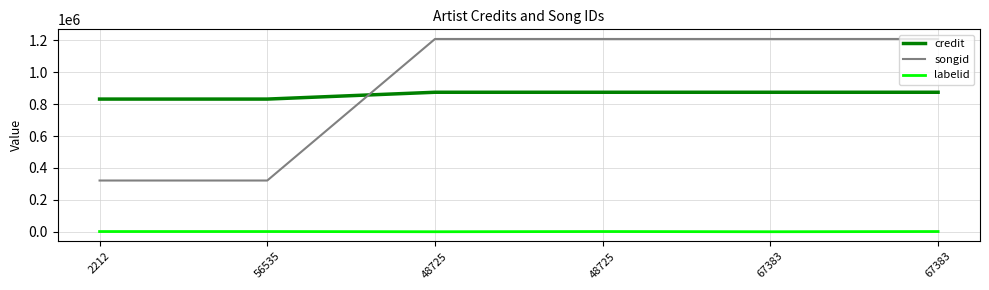

Reading right to left, what are all the values shown in this chart?

credit: 874628	874628	874628	874628	831857	831857
songid: 1208760	1208760	1208760	1208760	321171	321171
labelid: 1253	-1	1253	-1	1253	1253